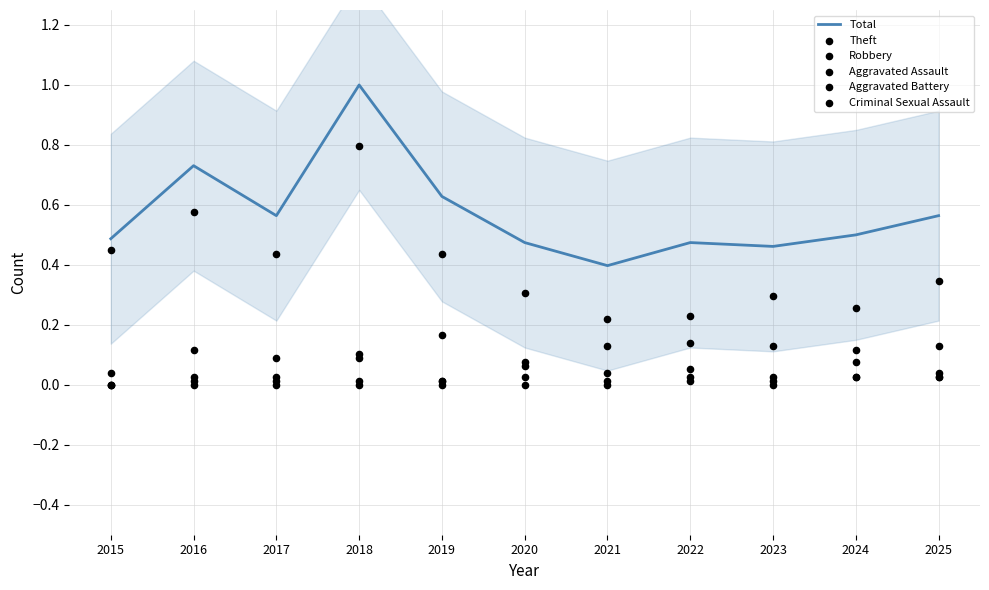

At which category is the sum across all series the highest?

2018